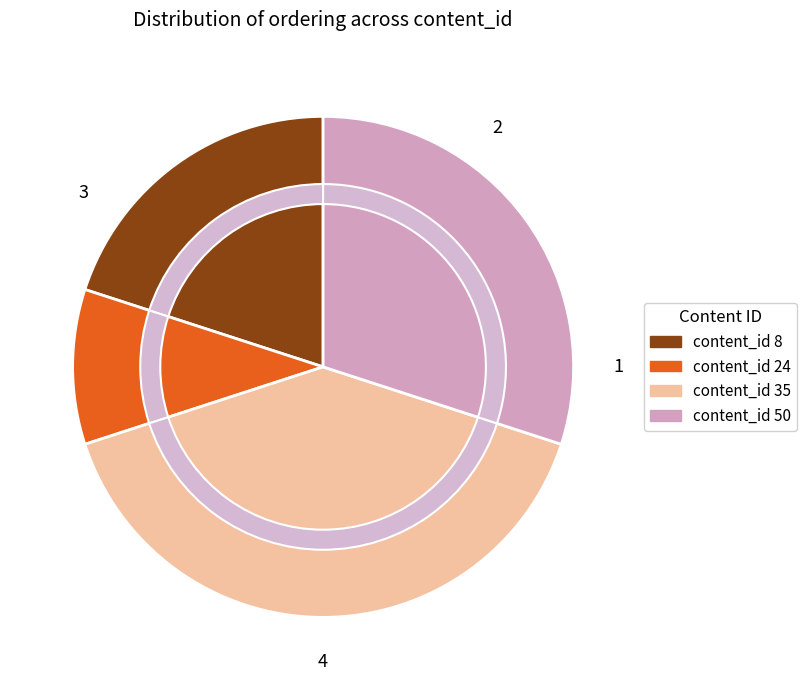

To the nearest percent, what portion does 35 represent?

40%